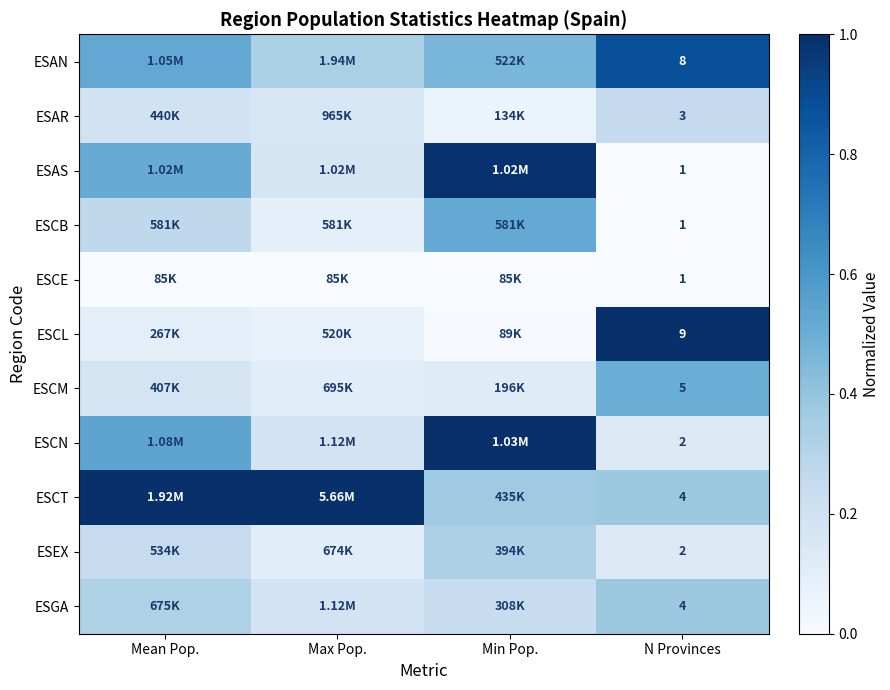

Is it true that ESCN equals 0.6 at Min Pop.?

False